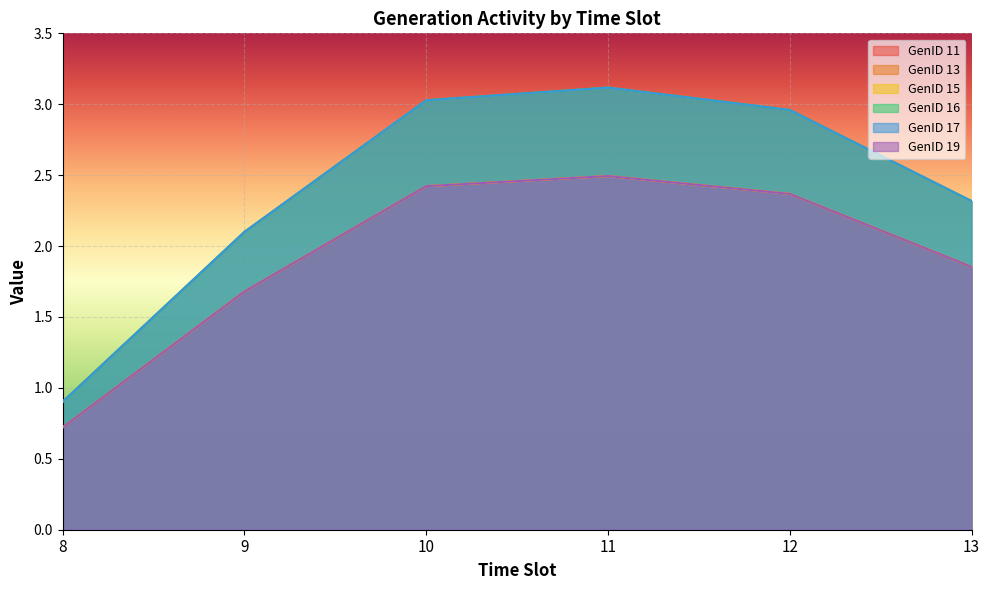

Reading right to left, list all the values displayed in this chart.

GenID 11: 1.9	2.4	2.5	2.4	1.7	0.7
GenID 13: 2.3	3.0	3.1	3.0	2.1	0.9
GenID 15: 1.9	2.4	2.5	2.4	1.7	0.7
GenID 16: 2.3	3.0	3.1	3.0	2.1	0.9
GenID 17: 2.3	3.0	3.1	3.0	2.1	0.9
GenID 19: 1.9	2.4	2.5	2.4	1.7	0.7